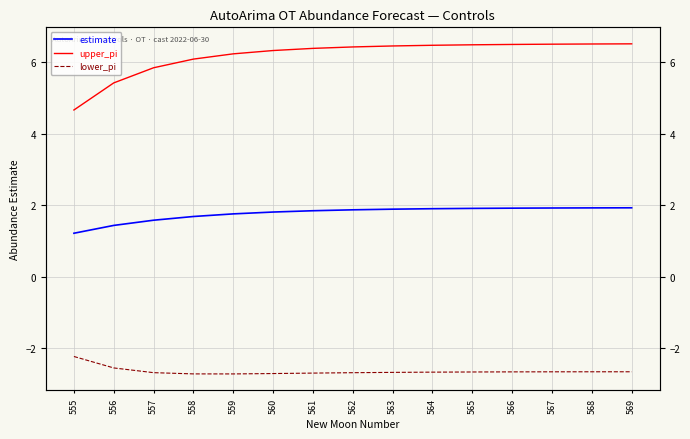

Is the value of upper_pi at 564 greater than the value of lower_pi at 566?

Yes